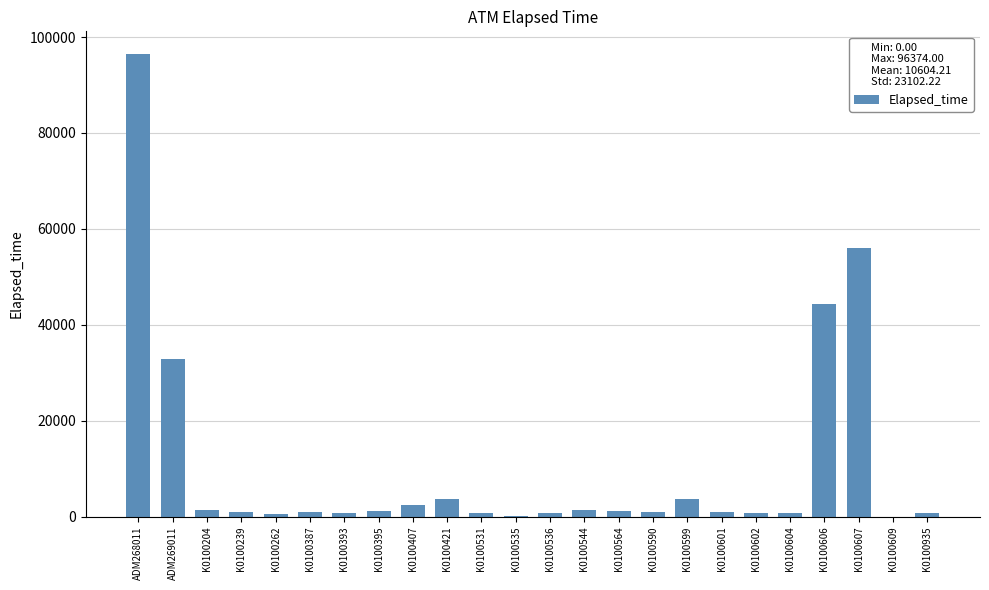

Where is the data nearest to the value 48187?

K0100606